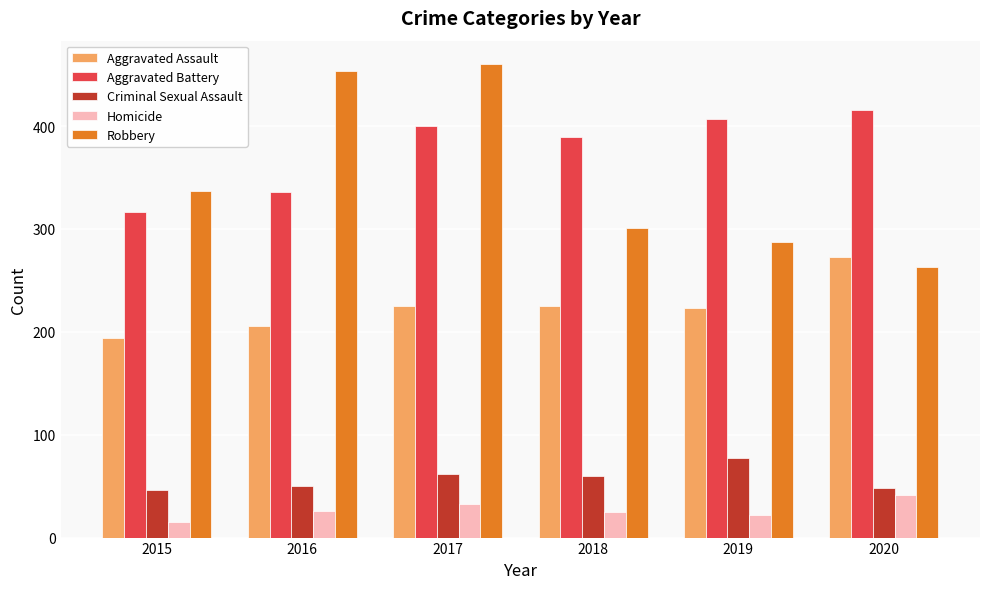

The value of Homicide at 2016 is 10. True or false?

False